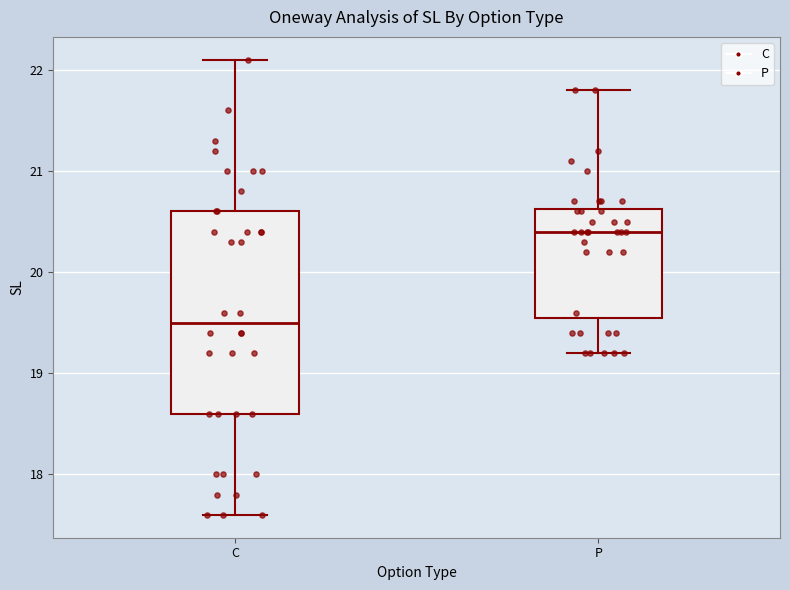

Which box is the tallest, from its lower edge to its upper edge?

C